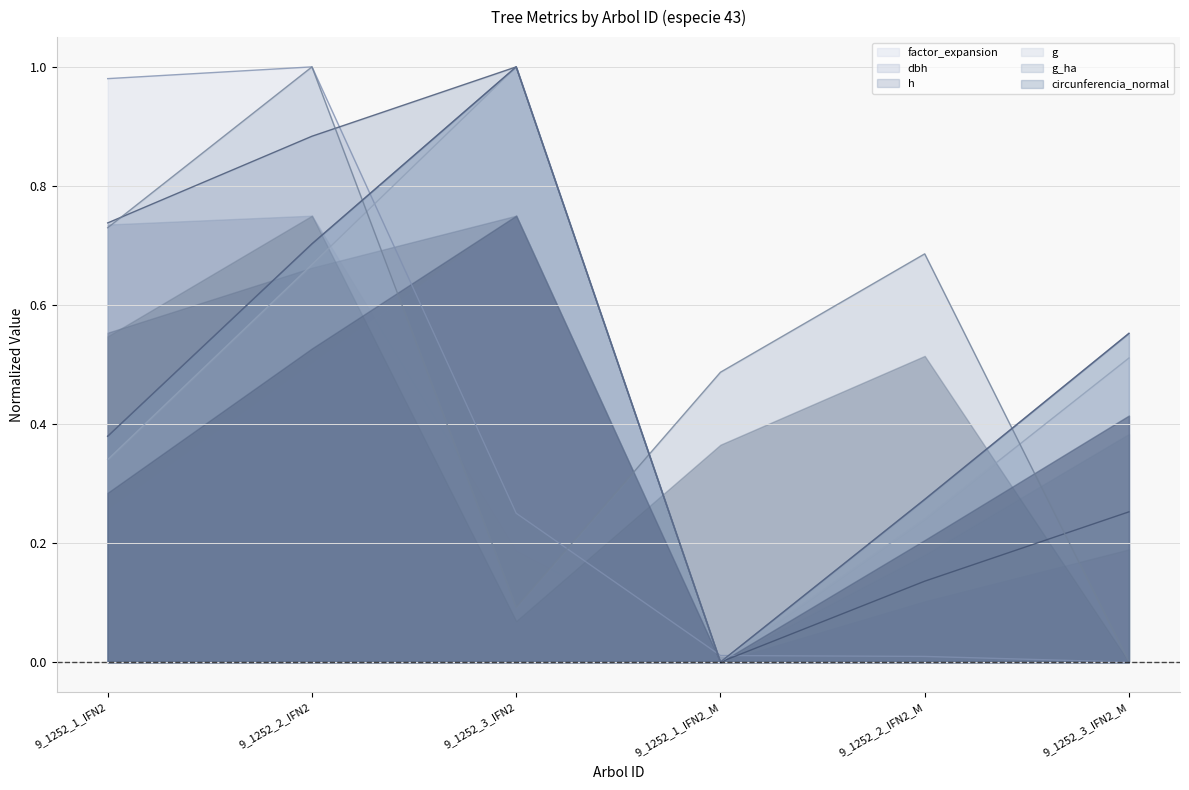

True or false: circunferencia_normal has a value of 0.0 at 9_1252_1_IFN2_M.

True